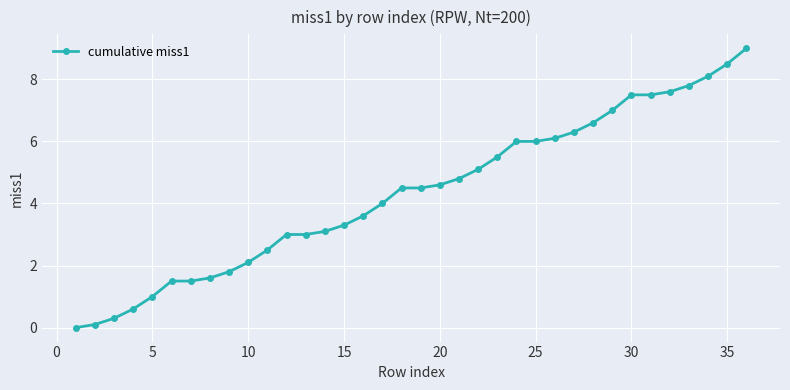

What is the difference between the second highest and second lowest values?

8.4